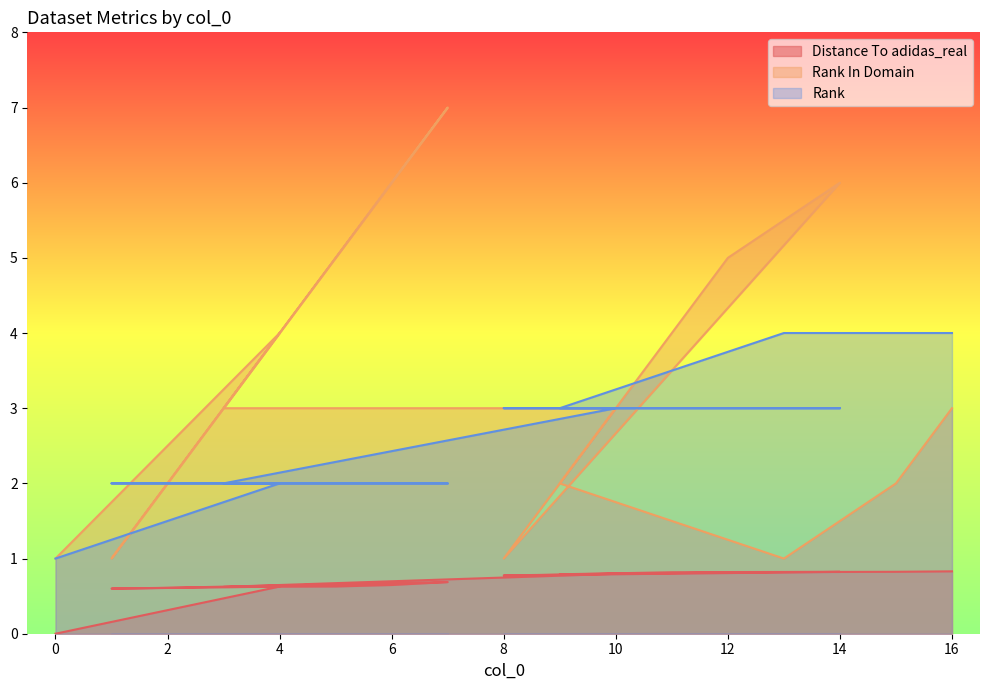

True or false: Rank and Distance To adidas_real intersect in this chart.

False